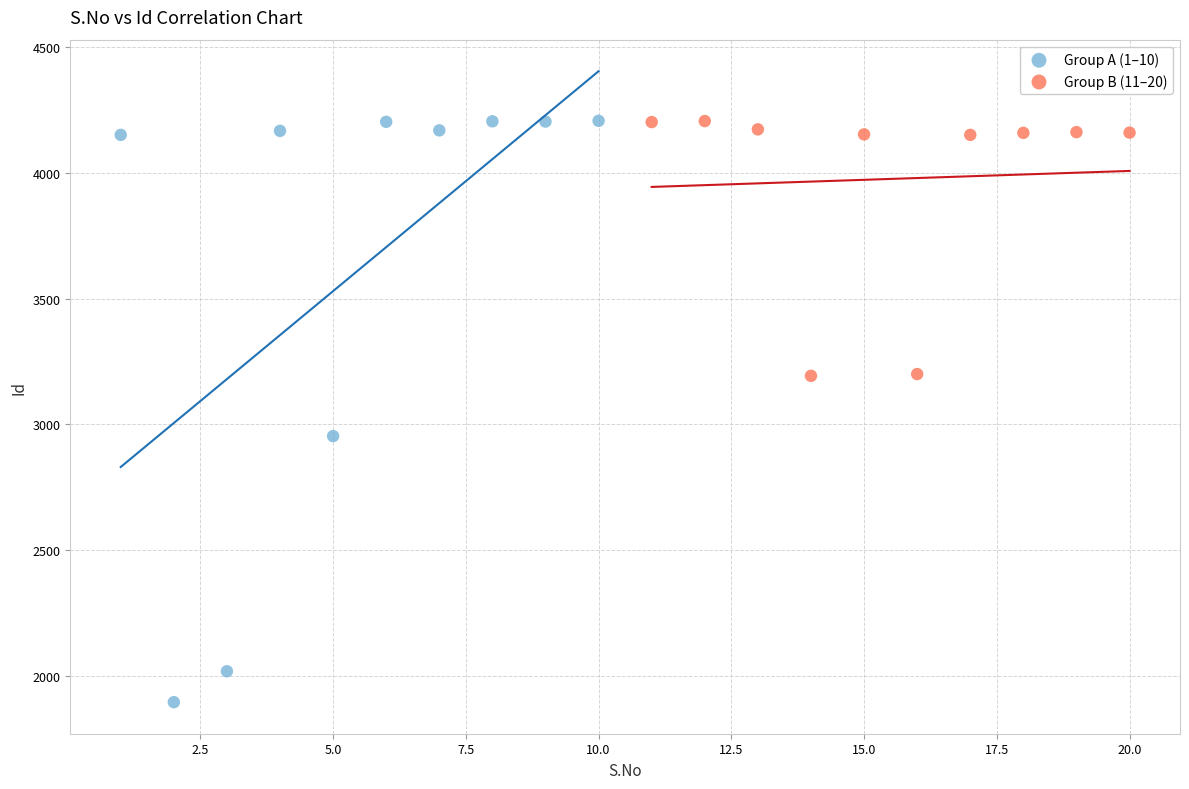

Which series reaches the minimum Y coordinate?

Group A (1–10)